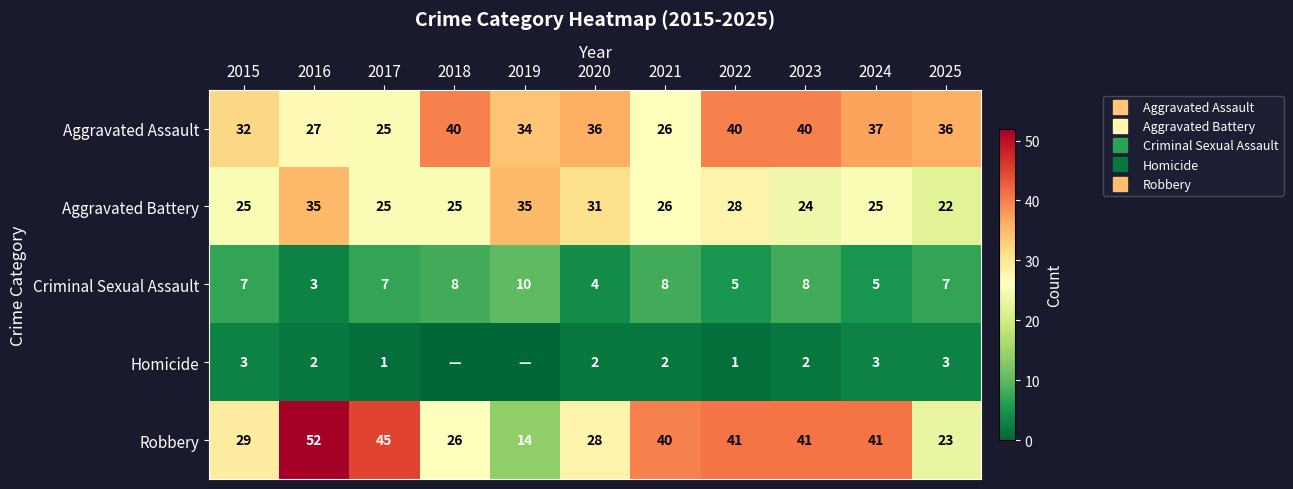

Which category has the highest value in the Robbery series?

2016